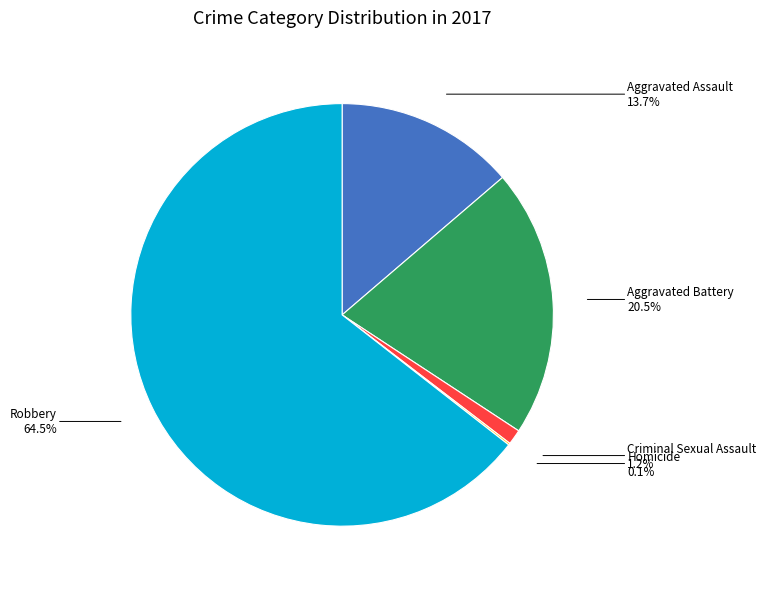

Between Aggravated Assault and Criminal Sexual Assault, which is larger?

Aggravated Assault